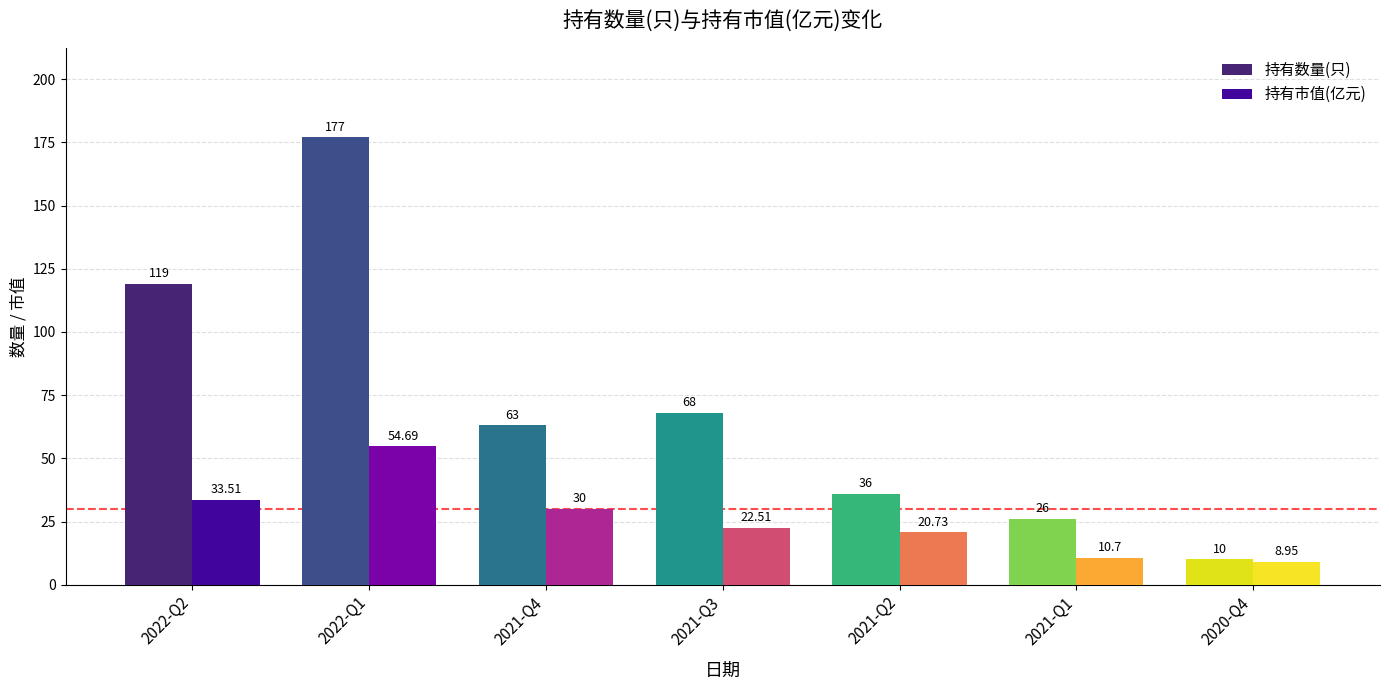

At which label does 持有数量(只) first exceed 63?

2022-Q2